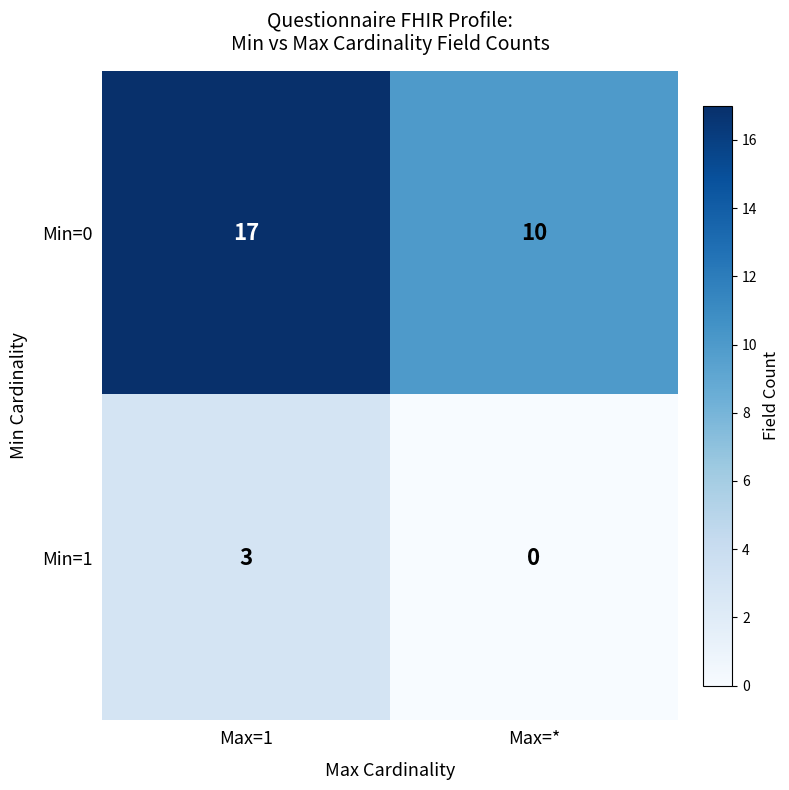

Is it true that Min=0 equals 15 at Max=*?

False